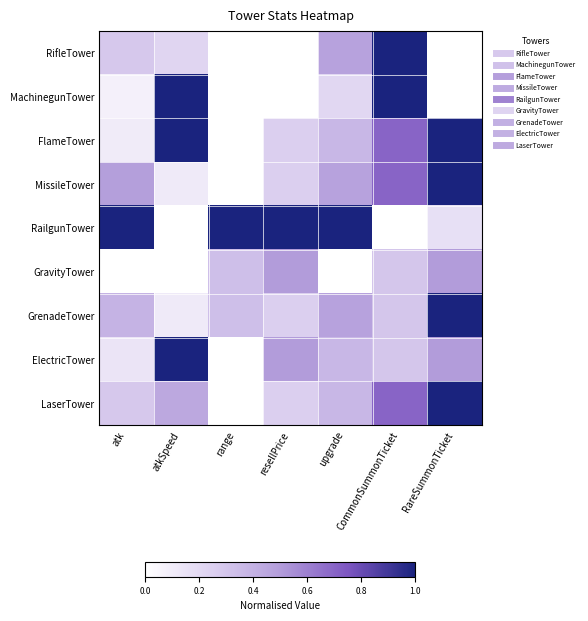

Reading left to right, extract all data points from this chart.

RifleTower: atk=0.3	atkSpeed=0.2	range=0.0	resellPrice=0.0	upgrade=0.5	CommonSummonTicket=1.0	RareSummonTicket=0.0
MachinegunTower: atk=0.1	atkSpeed=1.0	range=0.0	resellPrice=0.0	upgrade=0.2	CommonSummonTicket=1.0	RareSummonTicket=0.0
FlameTower: atk=0.1	atkSpeed=1.0	range=0.0	resellPrice=0.2	upgrade=0.4	CommonSummonTicket=0.7	RareSummonTicket=1.0
MissileTower: atk=0.5	atkSpeed=0.1	range=0.0	resellPrice=0.2	upgrade=0.5	CommonSummonTicket=0.7	RareSummonTicket=1.0
RailgunTower: atk=1.0	atkSpeed=0.0	range=1.0	resellPrice=1.0	upgrade=1.0	CommonSummonTicket=0.0	RareSummonTicket=0.2
GravityTower: atk=0.0	atkSpeed=0.0	range=0.3	resellPrice=0.5	upgrade=0.0	CommonSummonTicket=0.3	RareSummonTicket=0.5
GrenadeTower: atk=0.4	atkSpeed=0.1	range=0.3	resellPrice=0.2	upgrade=0.5	CommonSummonTicket=0.3	RareSummonTicket=1.0
ElectricTower: atk=0.1	atkSpeed=1.0	range=0.0	resellPrice=0.5	upgrade=0.4	CommonSummonTicket=0.3	RareSummonTicket=0.5
LaserTower: atk=0.3	atkSpeed=0.4	range=0.0	resellPrice=0.2	upgrade=0.4	CommonSummonTicket=0.7	RareSummonTicket=1.0